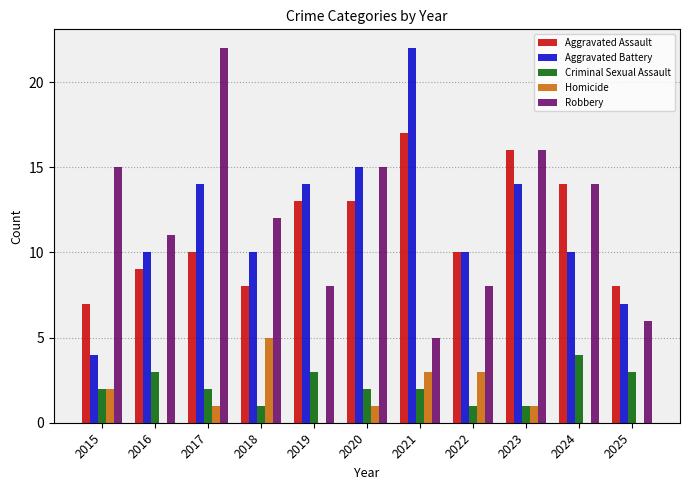

Between 2020 and 2021, which series saw the biggest shift?

Robbery